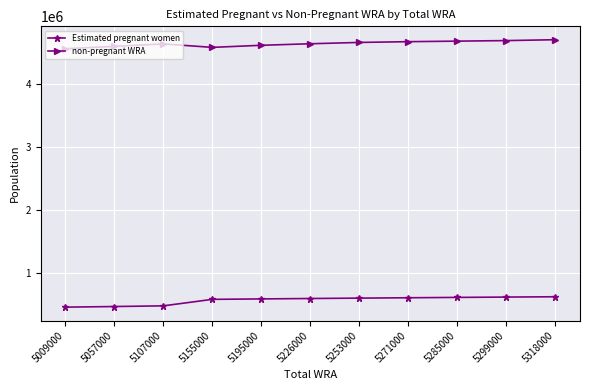

Rank the series by their average value, from lowest to highest.

Estimated pregnant women, non-pregnant WRA